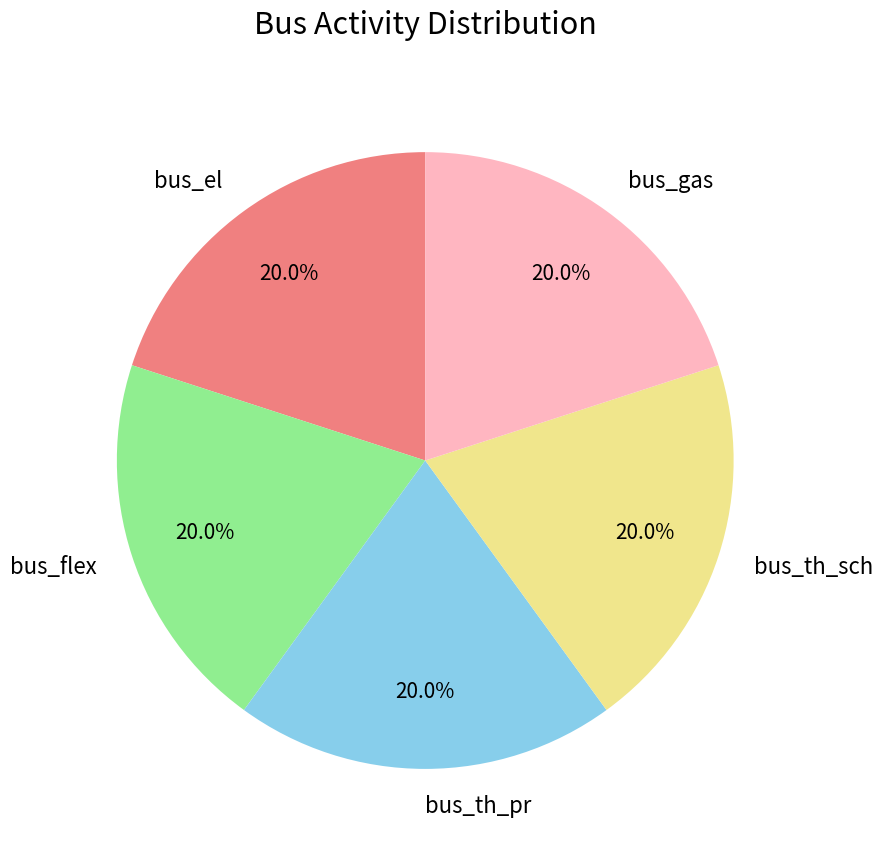

What is the ratio of the value at bus_el to the value at bus_th_sch?

1.0